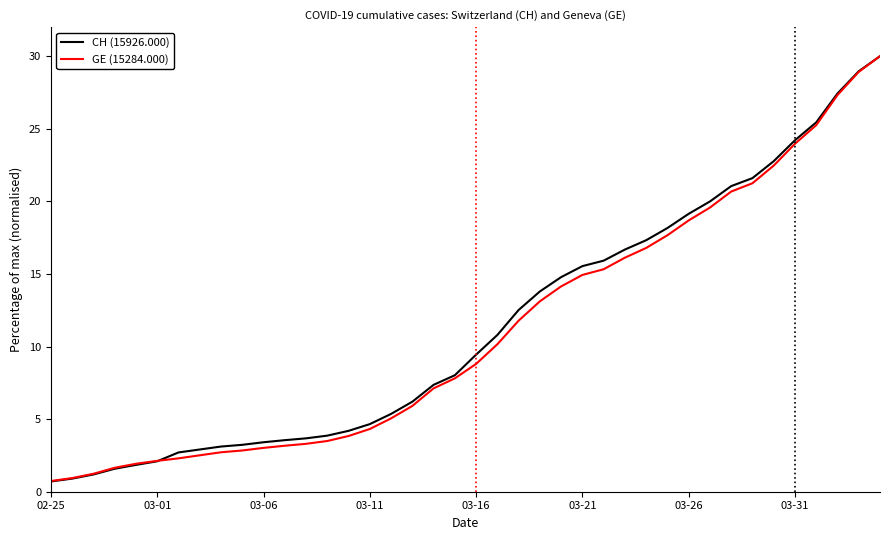

What is the difference between the second highest and minimum values in the CH (15926.000) series?

28.3